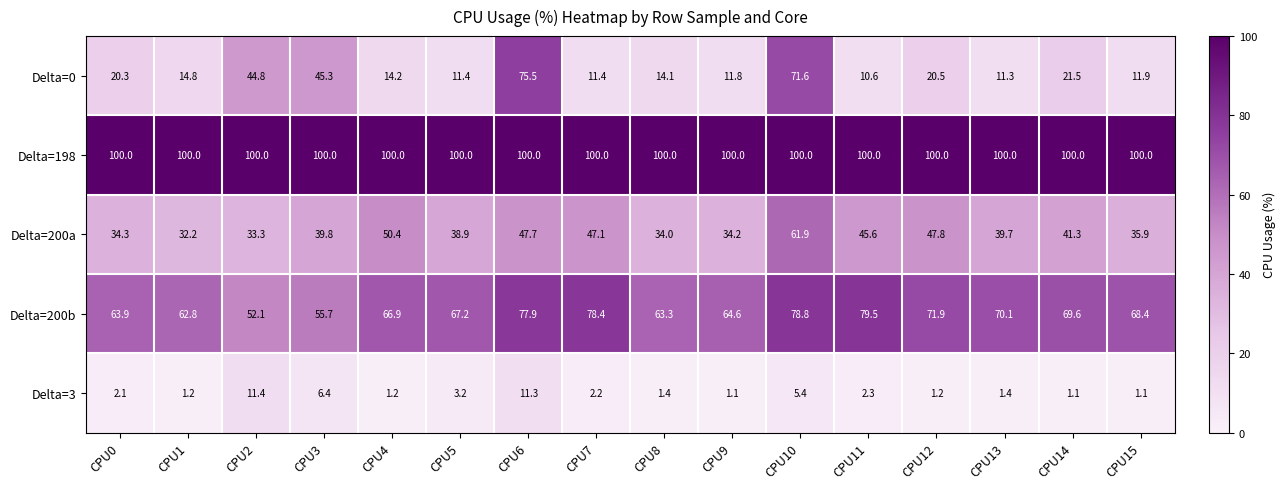

At how many categories does at least one series exceed 67?

16